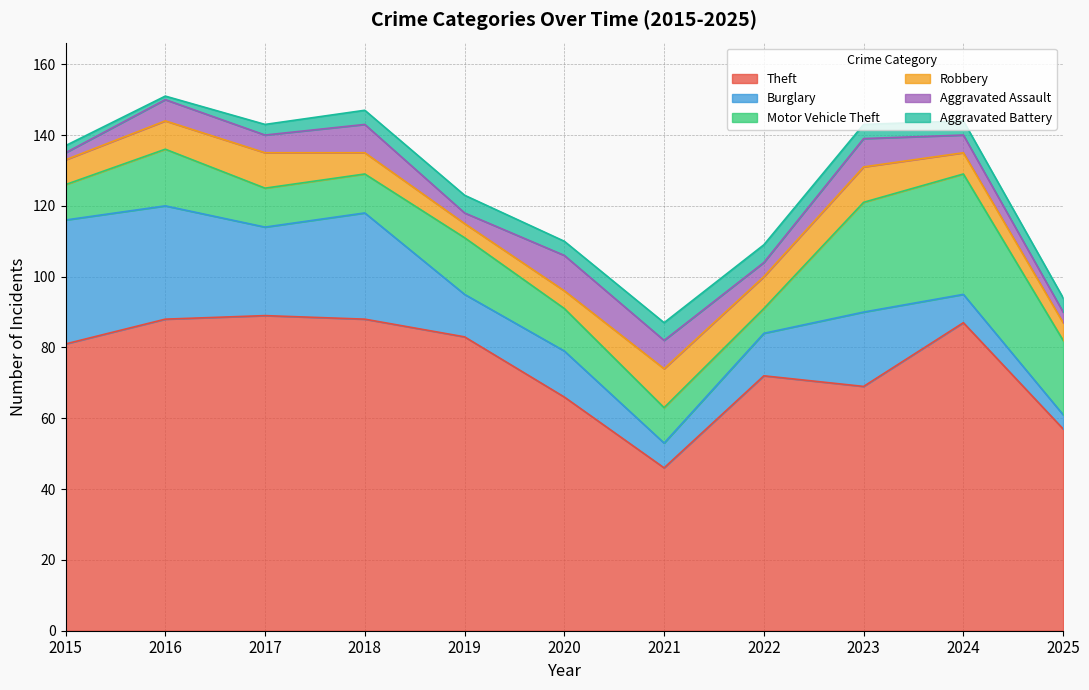

What is the difference between the Burglary values at 2015 and 2023?

14